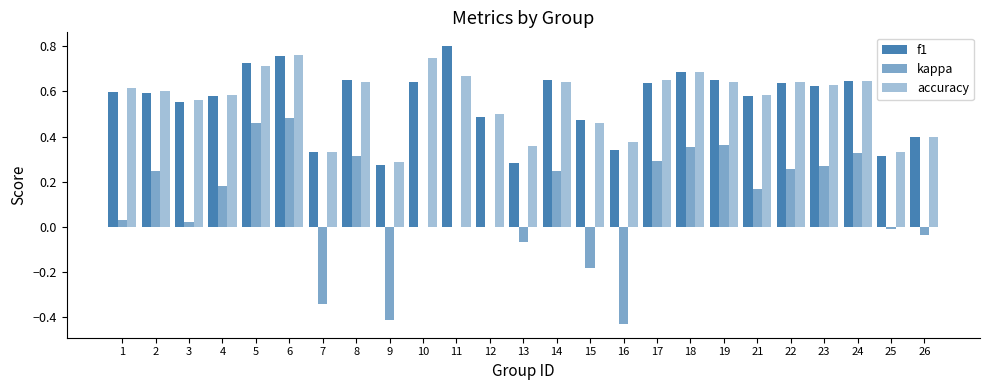

What is the value of the accuracy bar at the 9th from the left?

0.3